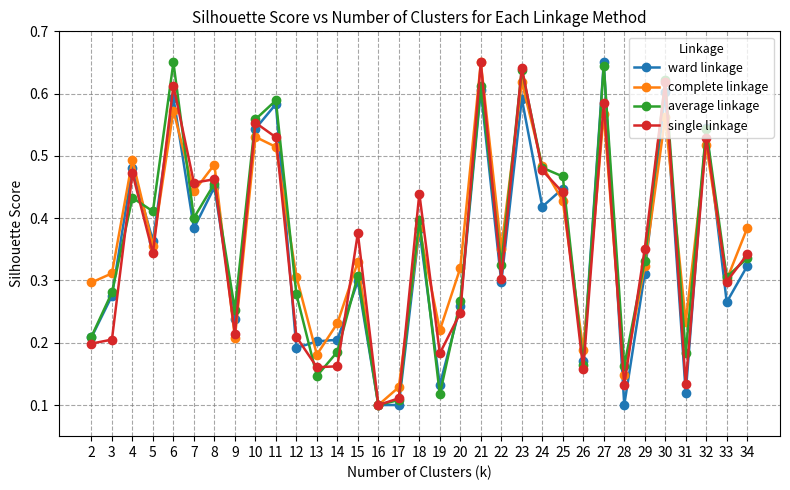

Between 15 and 28, which series saw the biggest shift?

single linkage